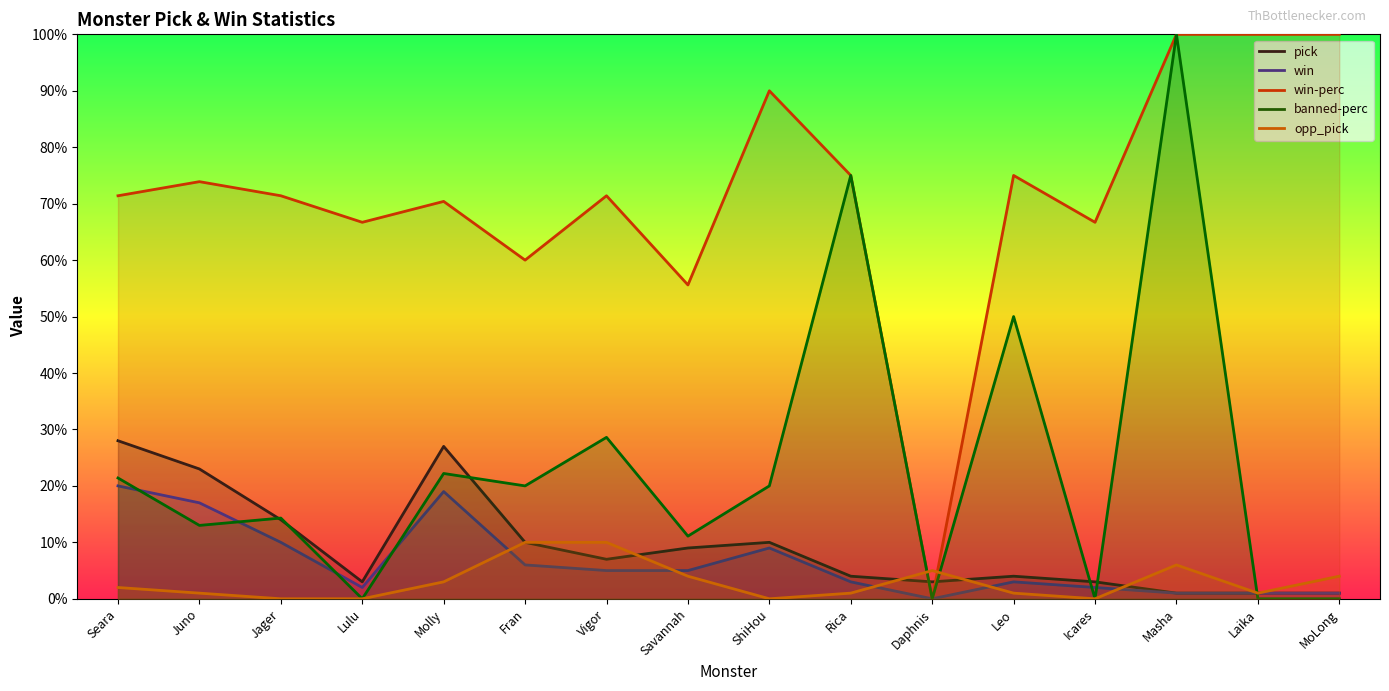

How many times do pick and win-perc cross each other?

2